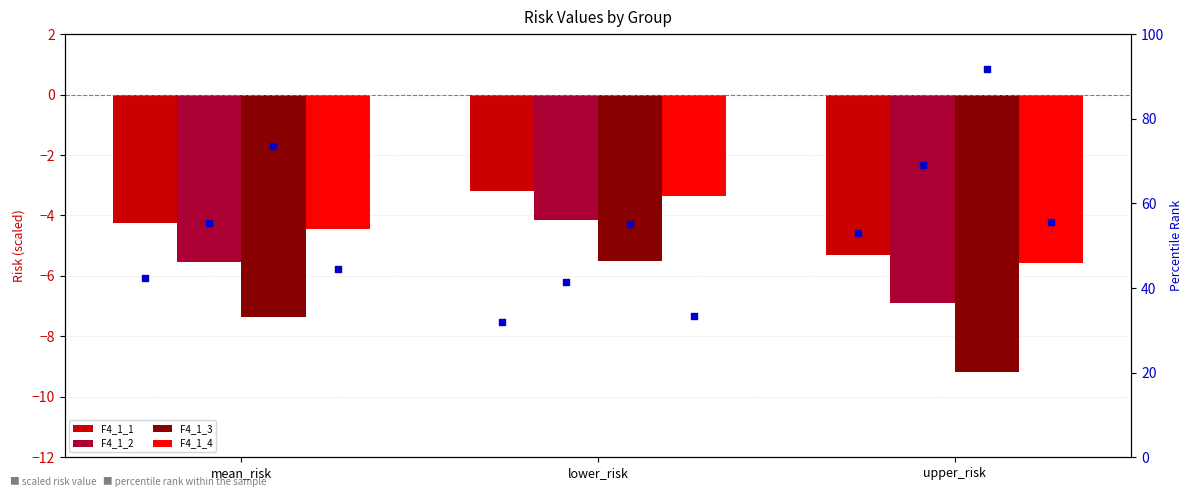

Which series reaches the minimum Y coordinate?

F4_1_3